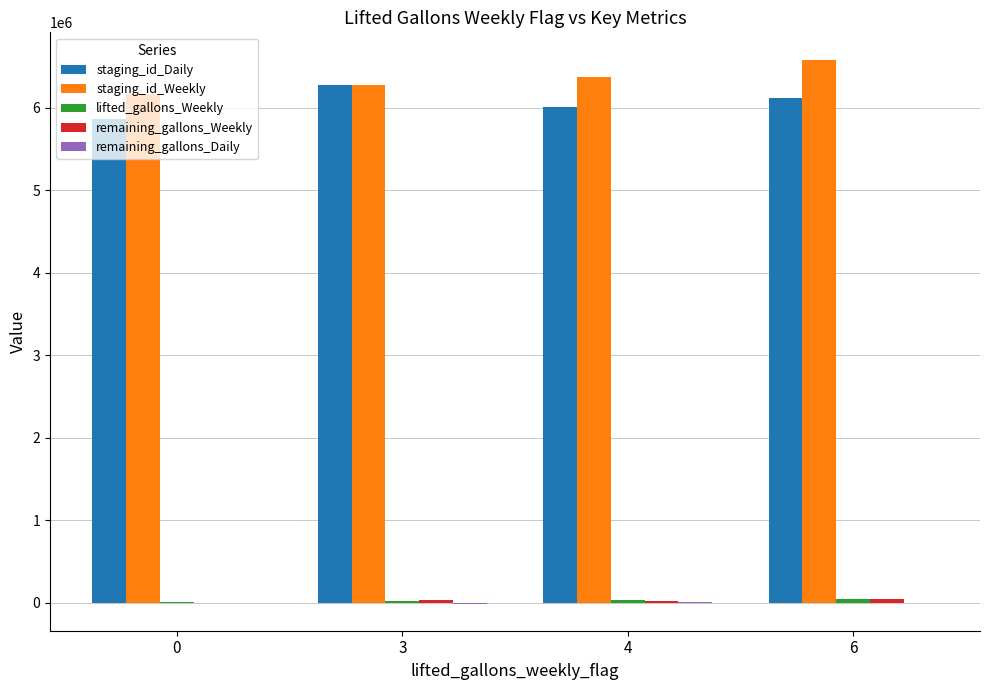

Does the chart contain stacked bars?

No